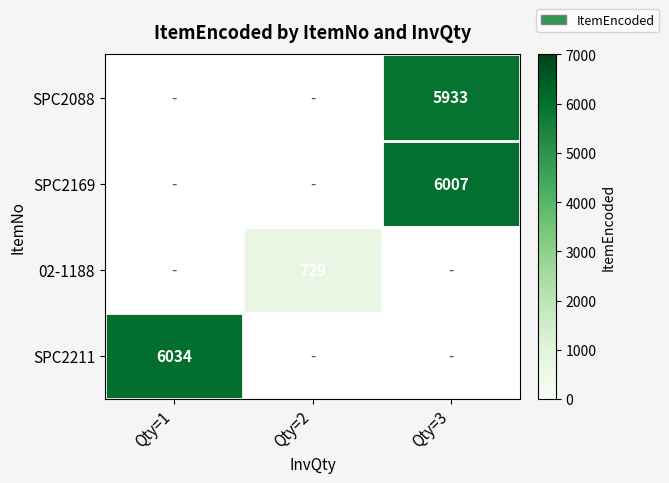

True or false: SPC2211 has a value of 9273 at Qty=1.

False